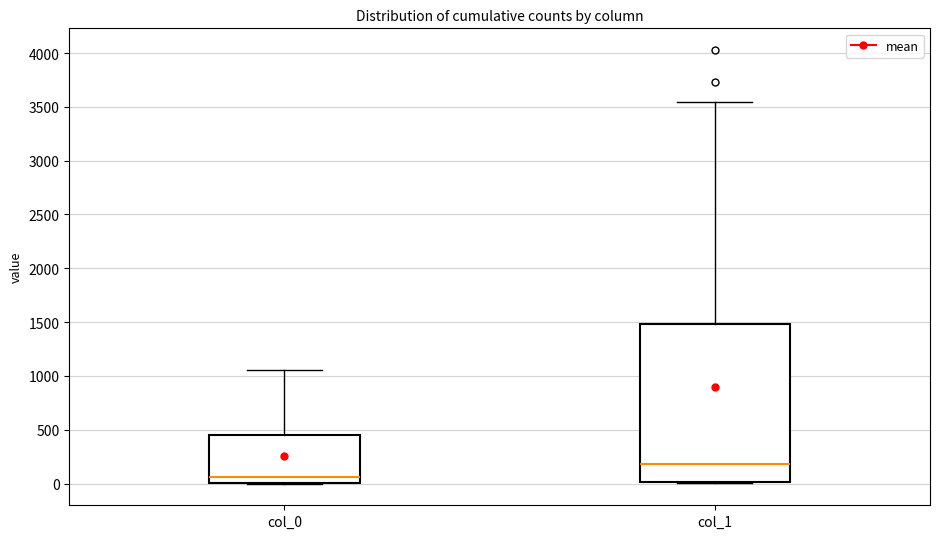

Where is the upper edge of the box for col_0 on the y-axis? The values are not printed on the chart, so give them approximately, as read against the axis.

450